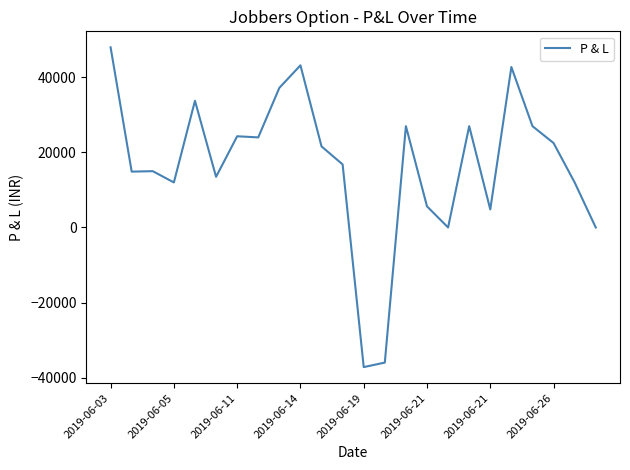

What is the difference between the maximum and minimum values?

85200